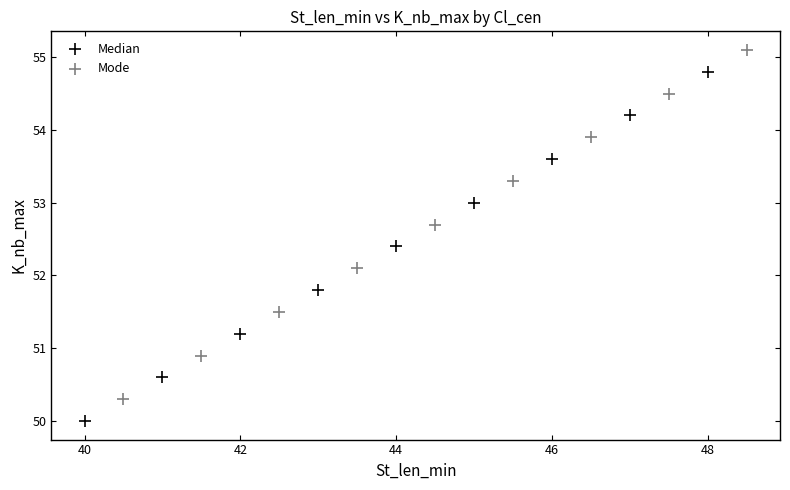

Which series contains the lowest Y value?

Median